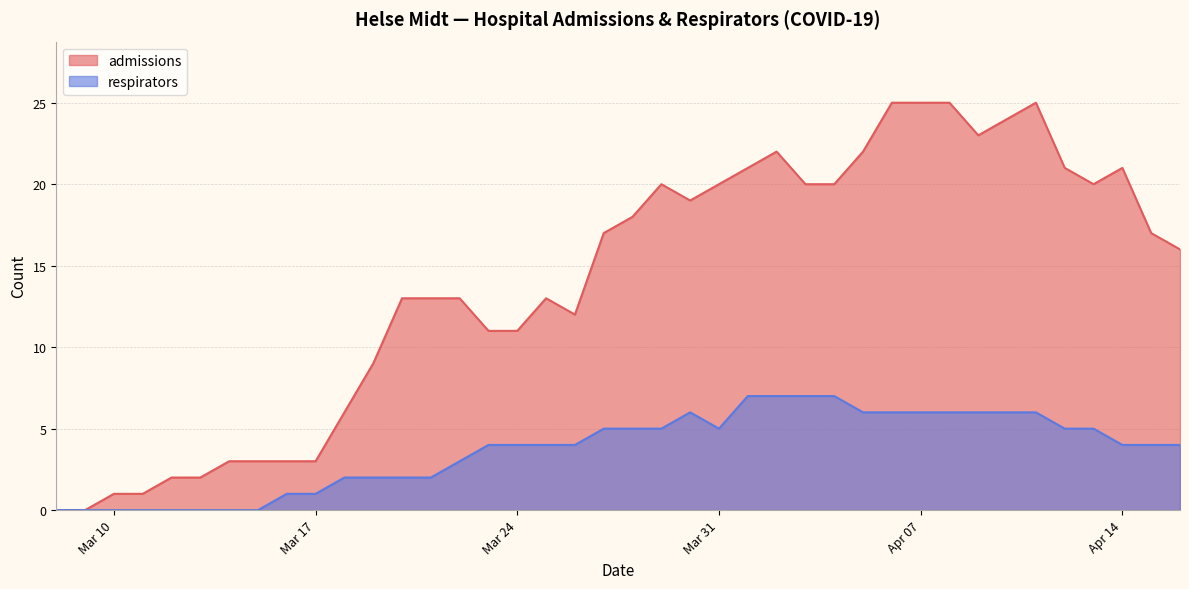

Which series has the largest total across all categories?

admissions